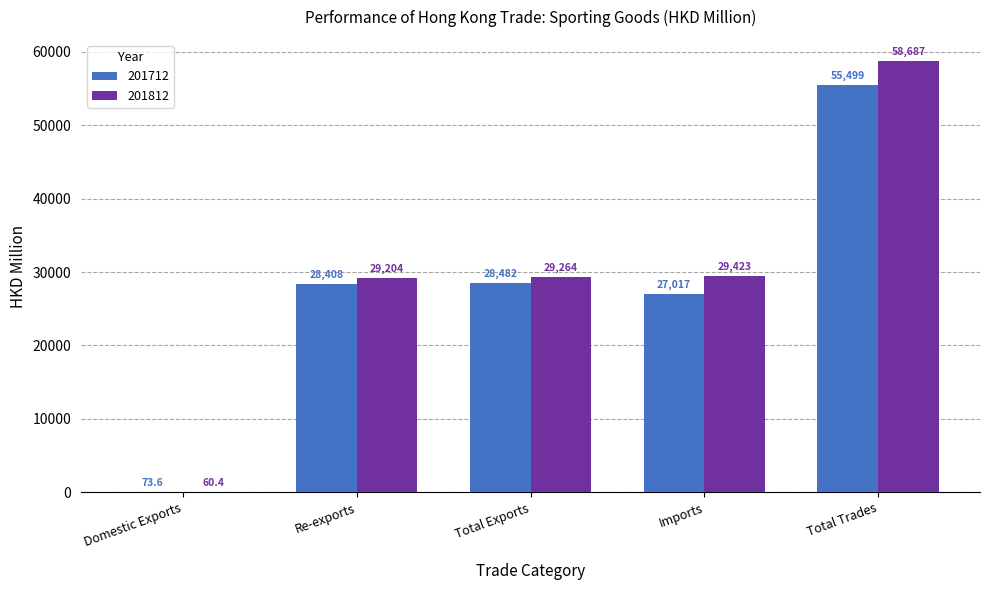

At which label does 201812 reach its peak?

Total Trades